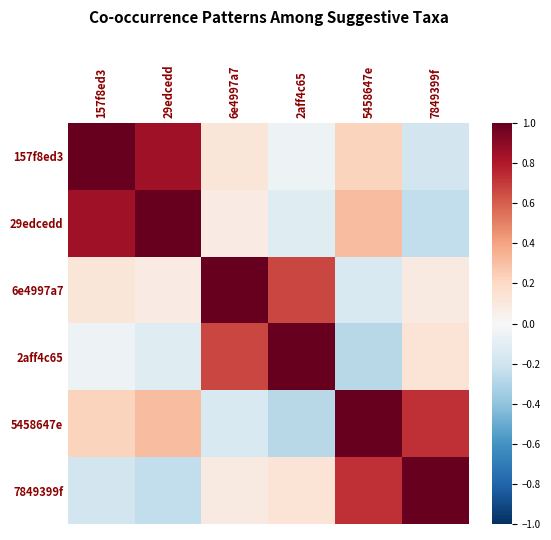

At which category is the sum across all series the highest?

157f8ed3